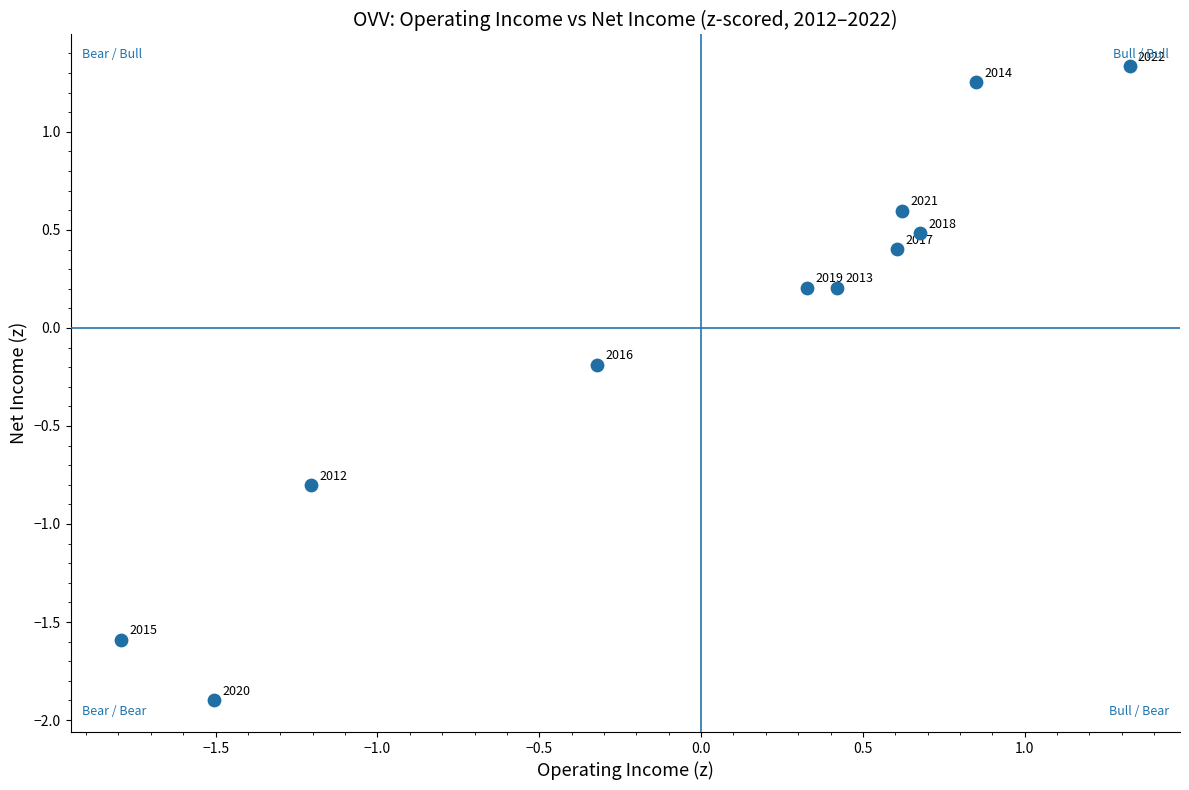

What is the range of Y values (max minus min)?

3.2